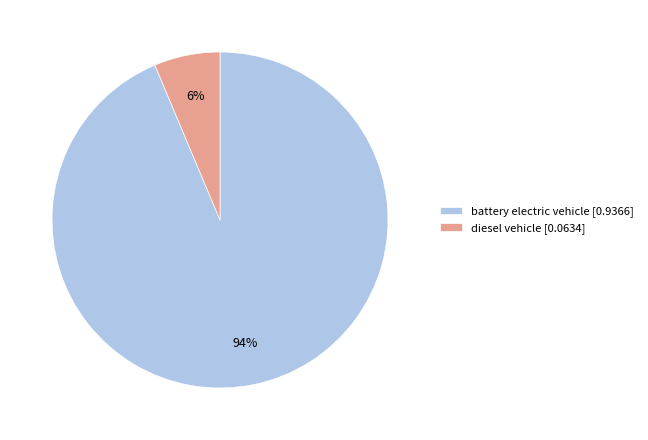

To the nearest percent, what is the average slice percentage?

50%